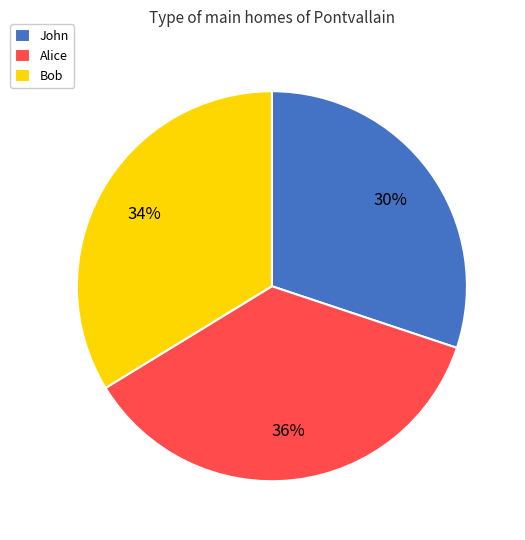

How many slices are in this pie chart?

3